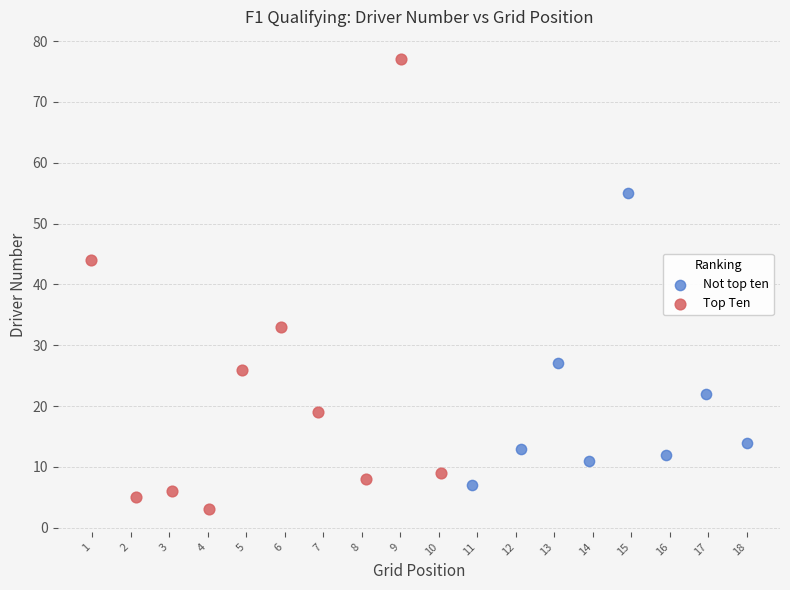

What are all the series names shown in the legend?

Not top ten, Top Ten